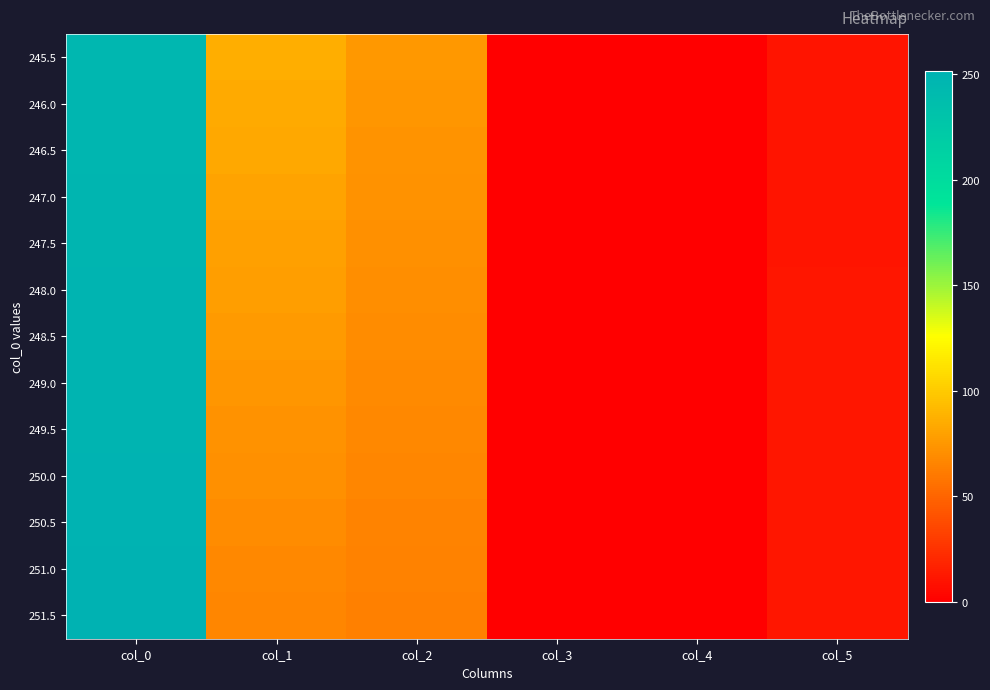

Between col_5 and col_4, which is larger?

col_5